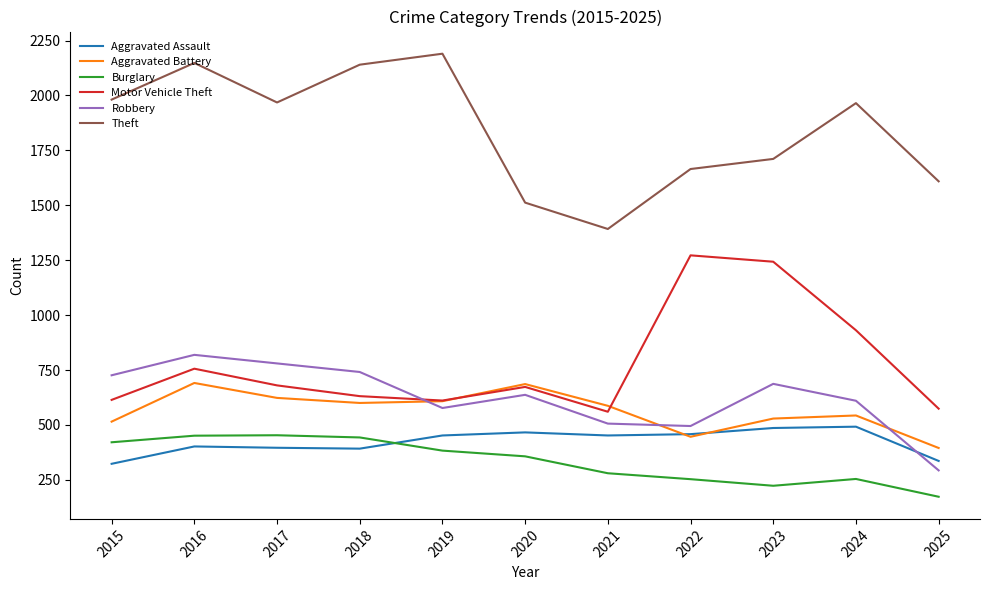

Rank the series by their maximum value, from lowest to highest.

Burglary, Aggravated Assault, Aggravated Battery, Robbery, Motor Vehicle Theft, Theft